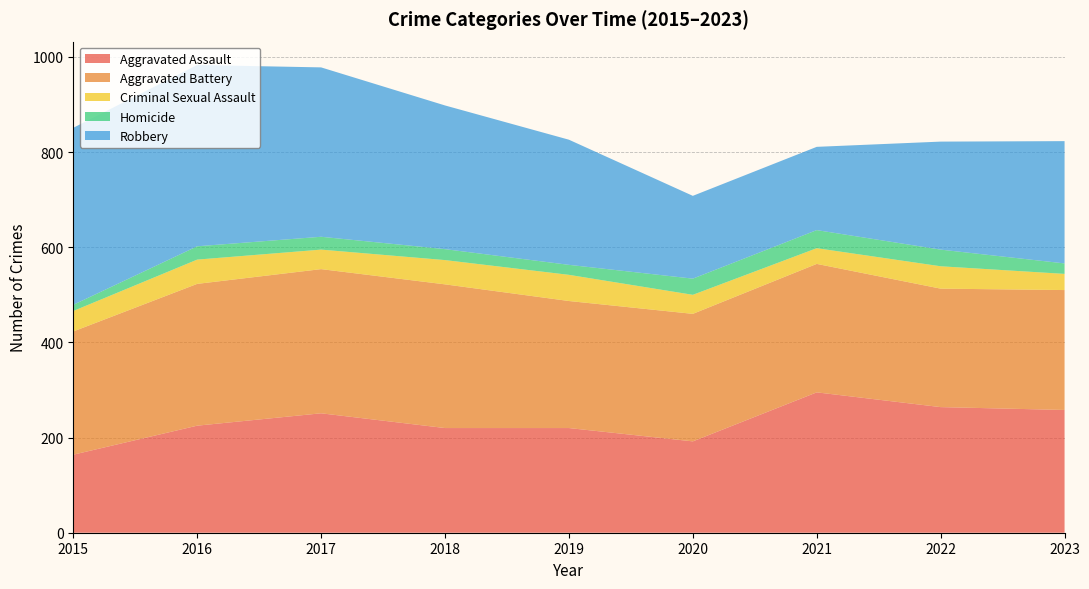

Reading left to right, transcribe all the data shown in this chart.

Aggravated Assault: 2015=164	2016=225	2017=251	2018=220	2019=220	2020=192	2021=295	2022=264	2023=258
Aggravated Battery: 2015=259	2016=298	2017=303	2018=302	2019=267	2020=268	2021=270	2022=249	2023=252
Criminal Sexual Assault: 2015=43	2016=51	2017=41	2018=51	2019=55	2020=40	2021=33	2022=47	2023=34
Homicide: 2015=13	2016=28	2017=27	2018=23	2019=21	2020=34	2021=38	2022=35	2023=22
Robbery: 2015=372	2016=381	2017=356	2018=302	2019=263	2020=174	2021=175	2022=227	2023=257